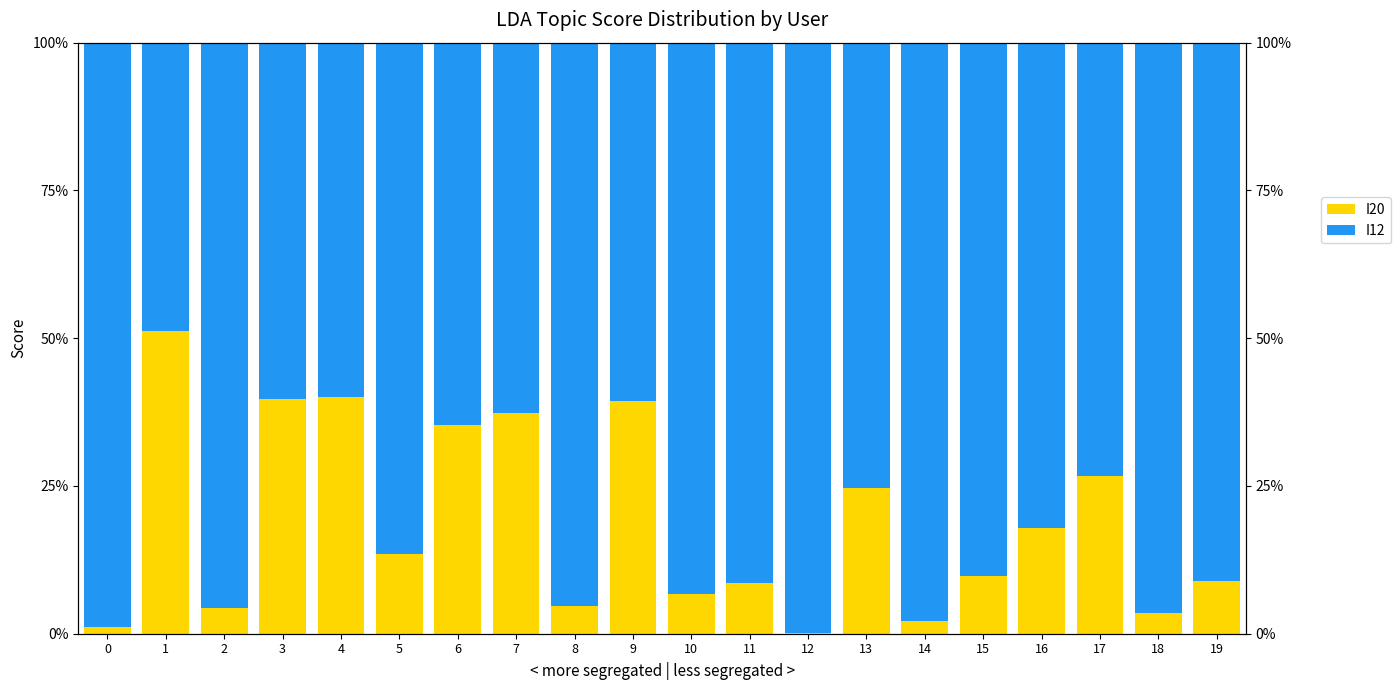

Reading right to left, list all the values displayed in this chart.

I20: 19=0.1	18=0.0	17=0.3	16=0.2	15=0.1	14=0.0	13=0.2	12=0.0	11=0.1	10=0.1	9=0.4	8=0.0	7=0.4	6=0.4	5=0.1	4=0.4	3=0.4	2=0.0	1=0.5	0=0.0
I12: 19=0.9	18=1.0	17=0.7	16=0.8	15=0.9	14=1.0	13=0.8	12=1.0	11=0.9	10=0.9	9=0.6	8=1.0	7=0.6	6=0.6	5=0.9	4=0.6	3=0.6	2=1.0	1=0.5	0=1.0